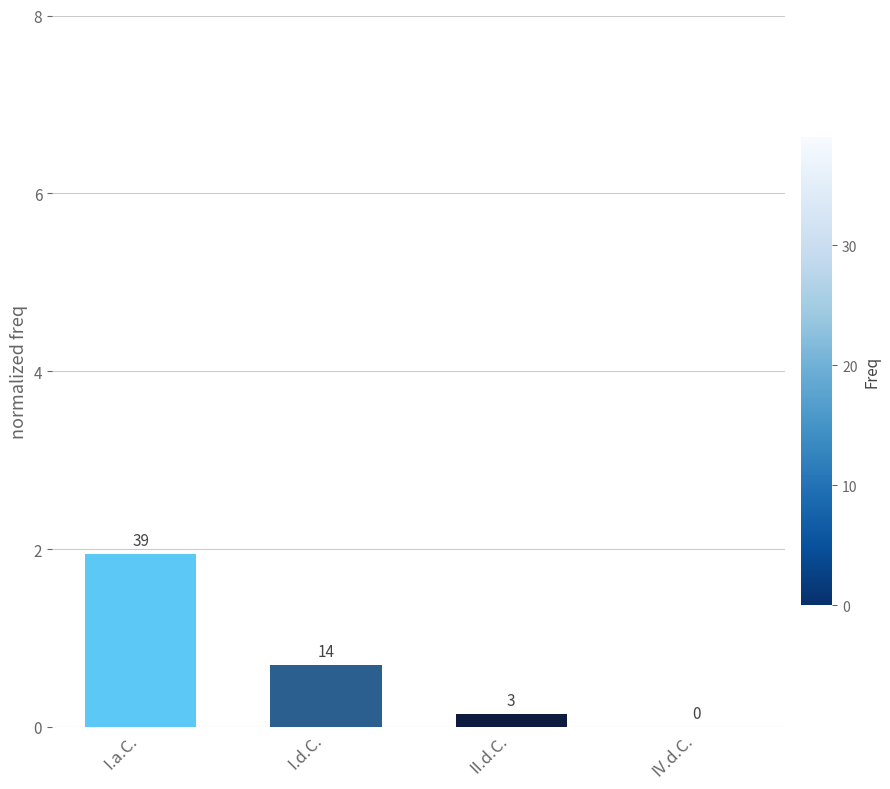

Reading left to right, extract all data points from this chart.

I.a.C.=1.9	I.d.C.=0.7	II.d.C.=0.1	IV.d.C.=0.0